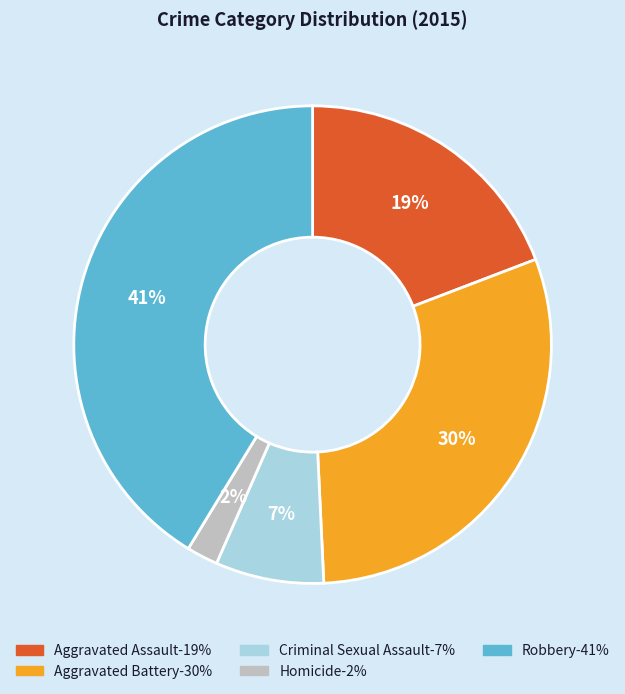

Is it true that Homicide is 2% of the pie?

True